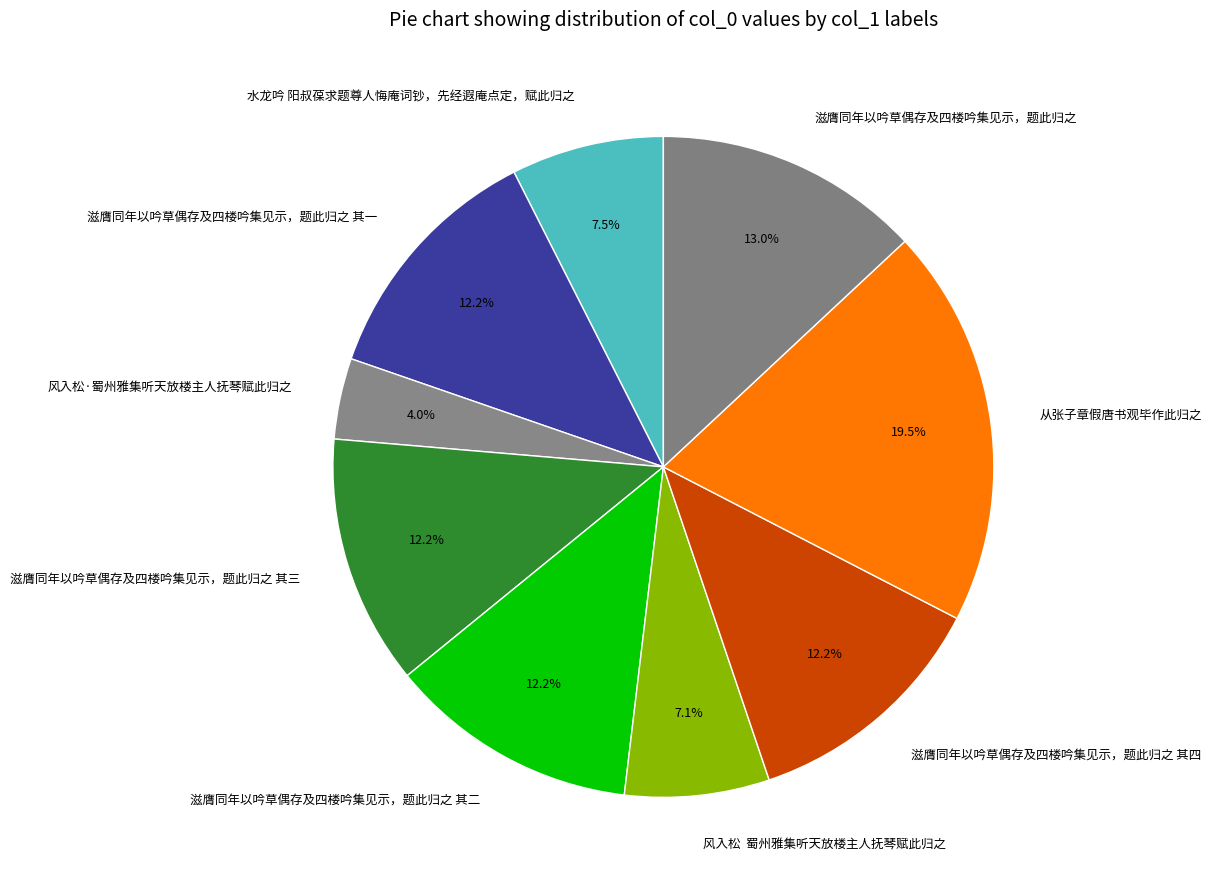

Approximately how many times larger is the value at 水龙吟 阳叔葆求题尊人悔庵词钞，先经遐庵点定，赋此归之 compared to 滋膺同年以吟草偶存及四楼吟集见示，题此归之?

0.6